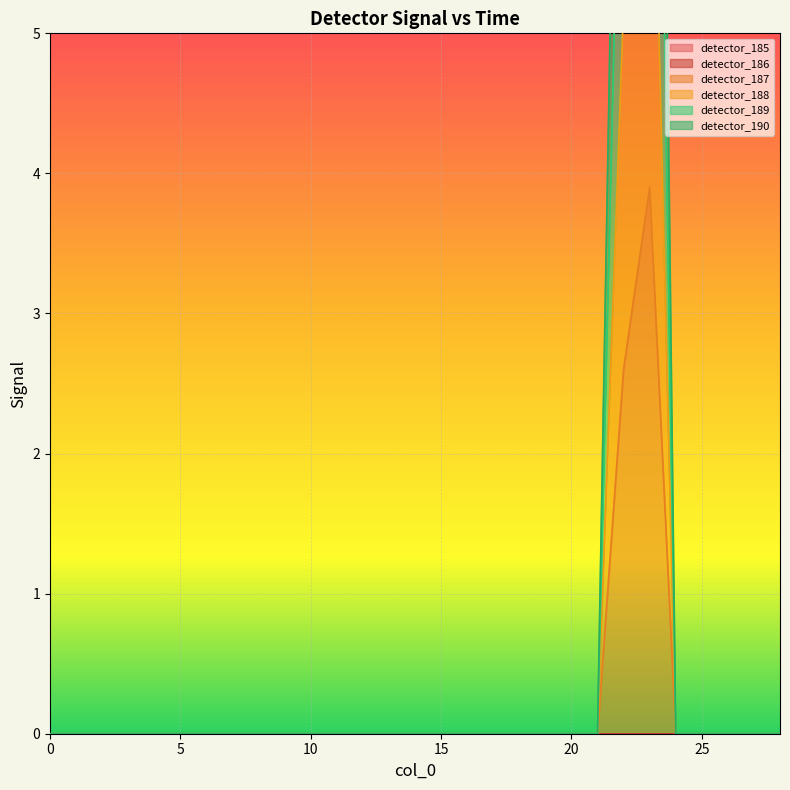

Rank the categories by detector_188 value from lowest to highest.

0, 1, 2, 3, 4, 5, 6, 7, 8, 9, 10, 11, 12, 13, 14, 15, 16, 17, 18, 19, 20, 21, 24, 25, 26, 27, 28, 22, 23